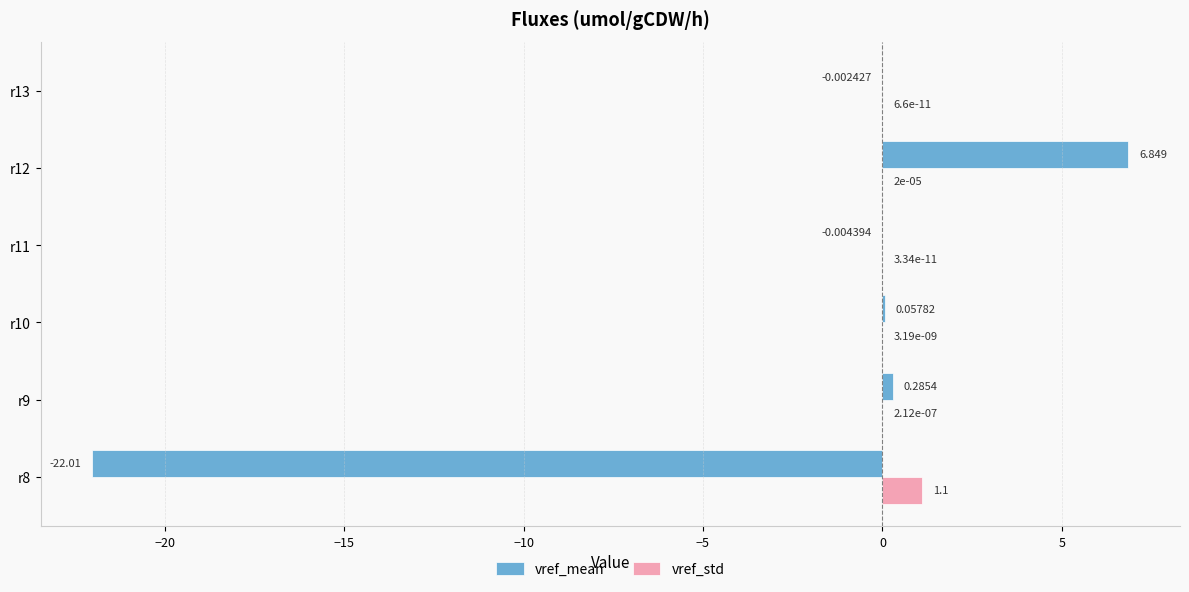

Which series has the largest total across all categories?

vref_std